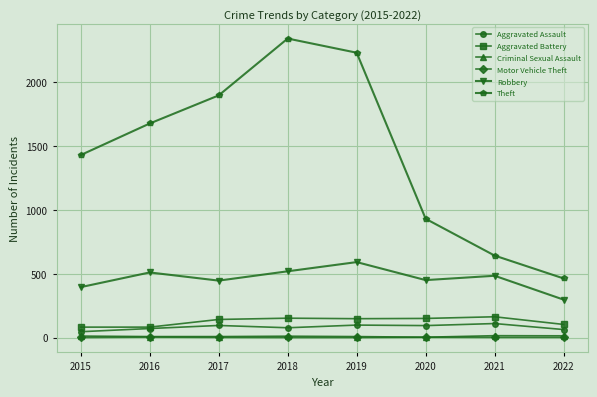

Count the number of categories in the chart.

8